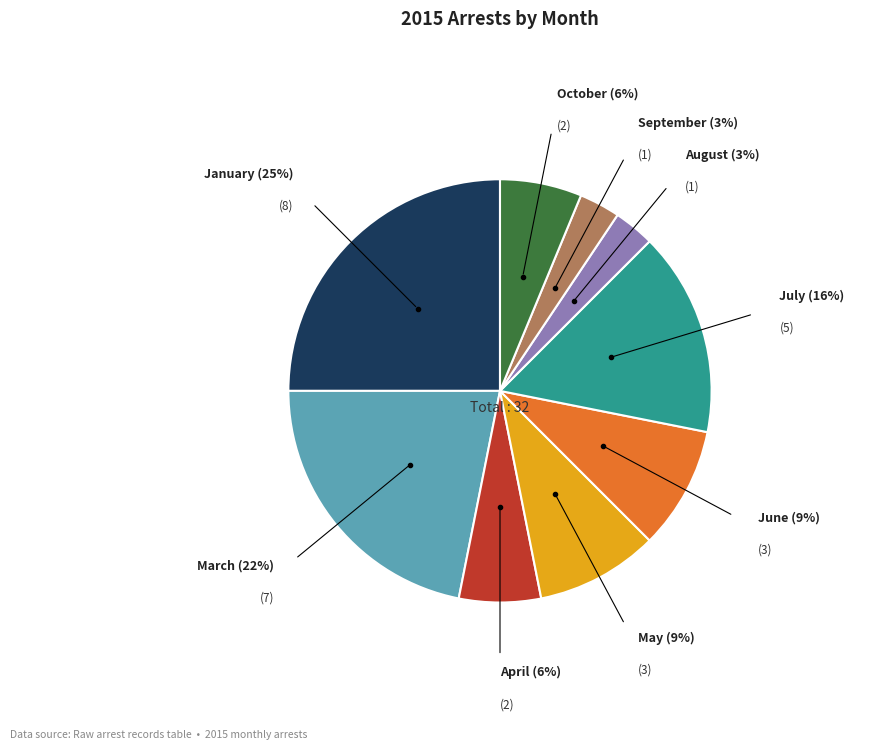

Does any single category account for the majority?

No